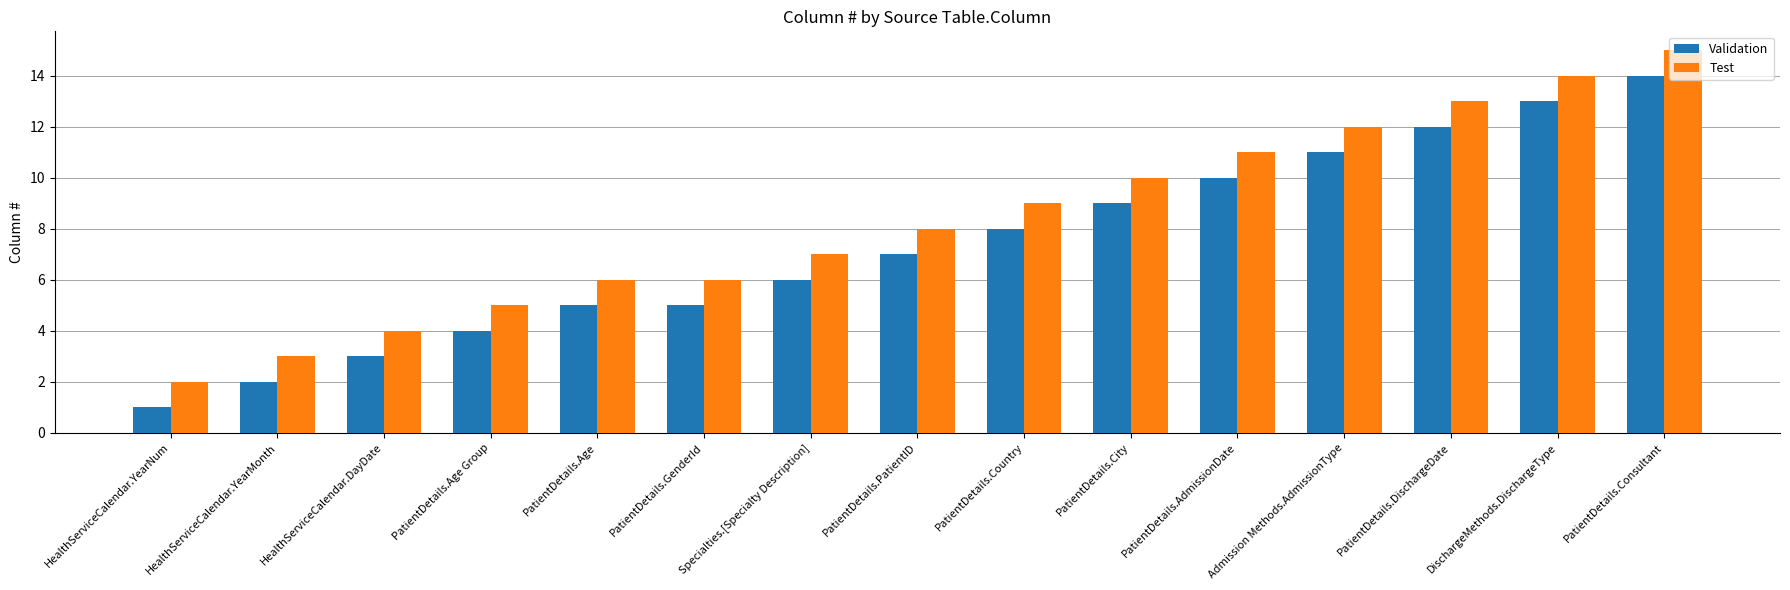

What is the average value of the Validation series?

7